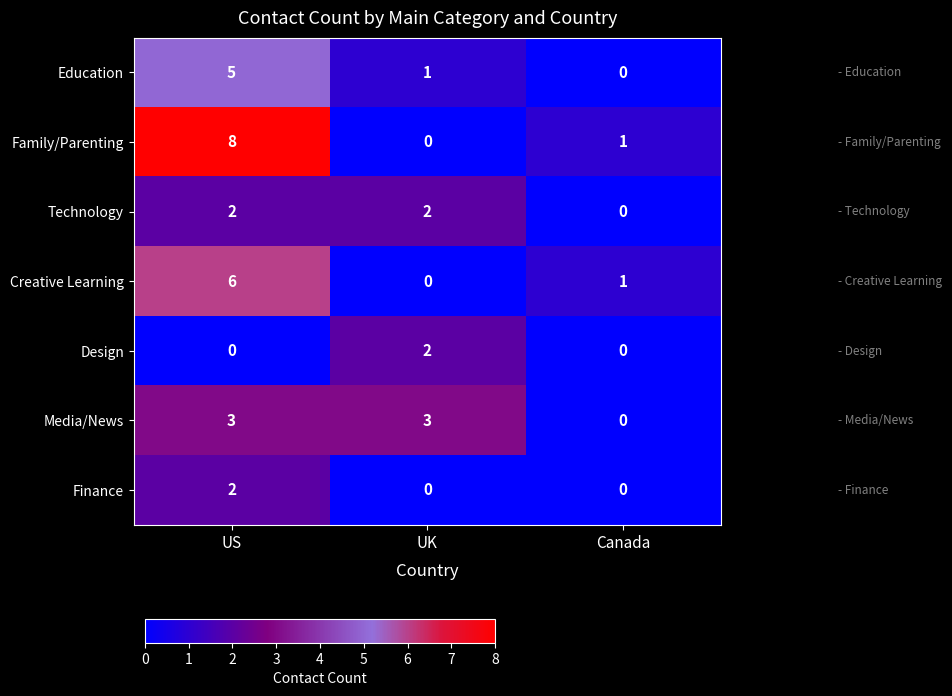

Between US and UK, which series saw the biggest shift?

Family/Parenting